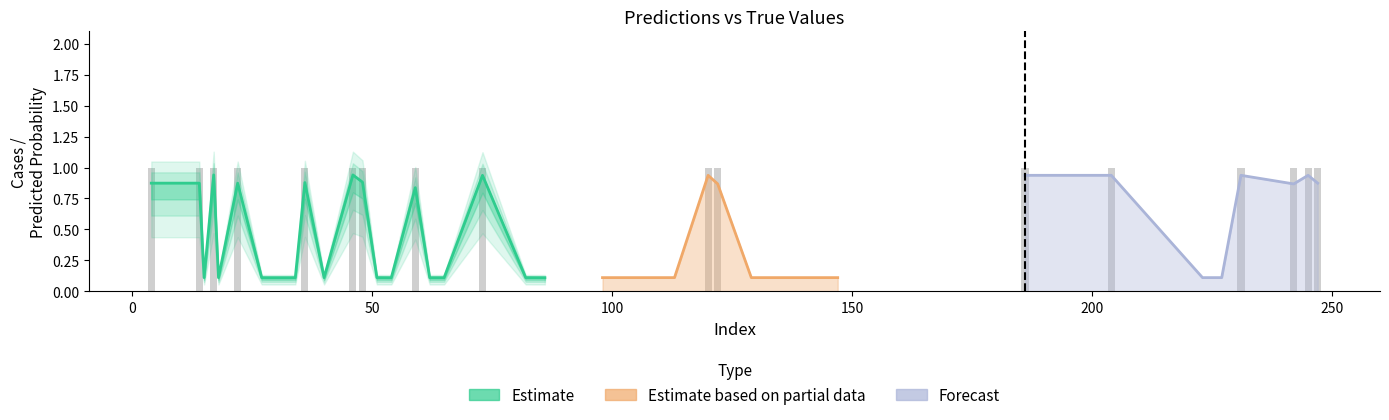

What is the spread (max minus min) of values at 223?

0.1